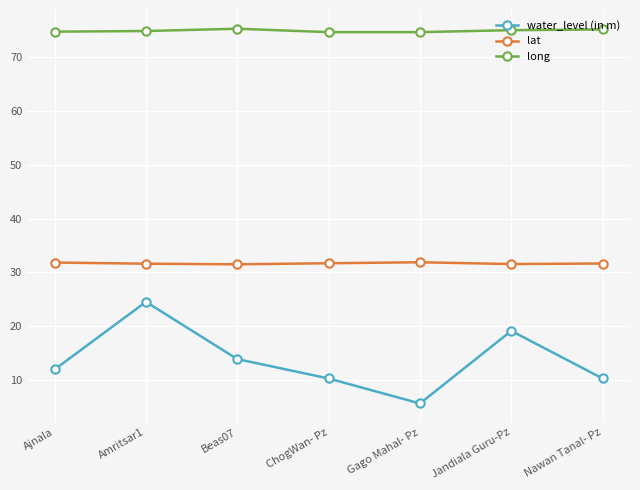

True or false: long and water_level (in m) intersect in this chart.

False